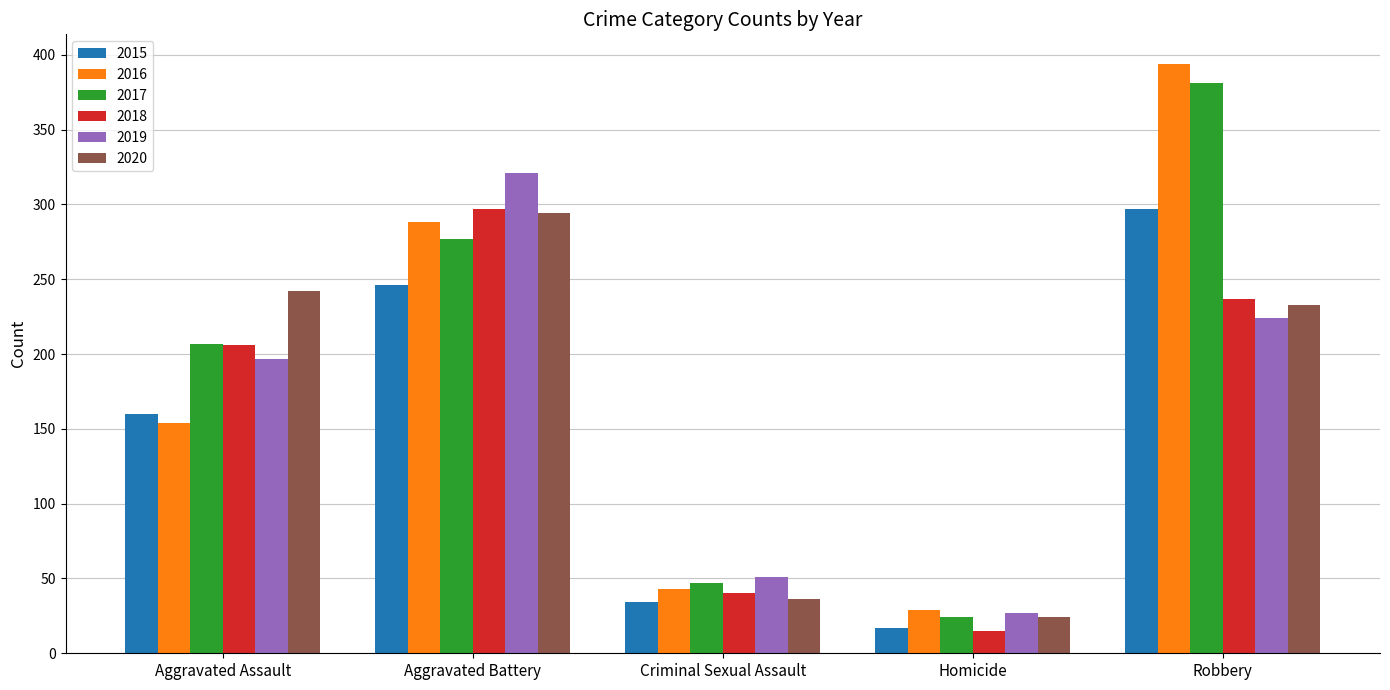

What is the label of the 1st bar from the left?

Aggravated Assault